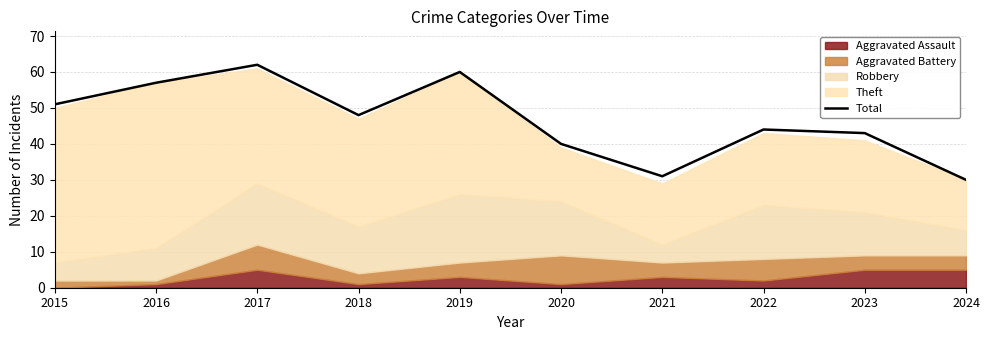

True or false: the data shows 57 at 2016.

True